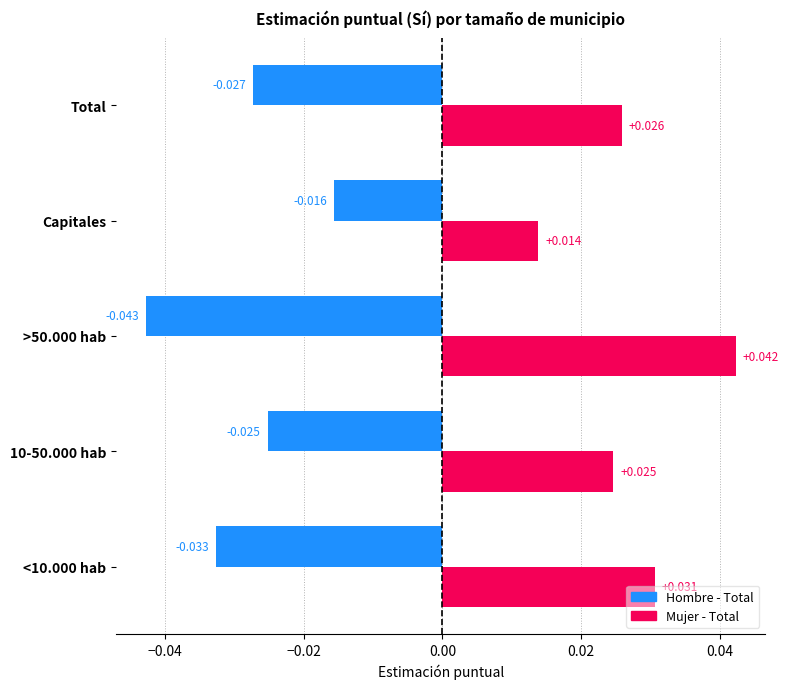

Which series has the largest total across all categories?

Mujer - Total